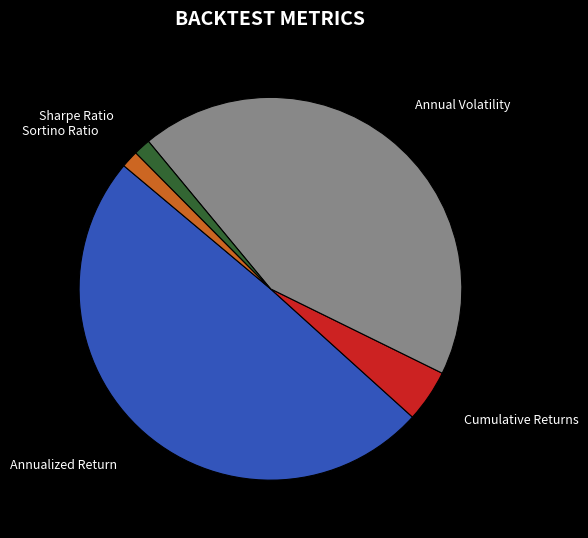

Does any single category account for the majority?

No